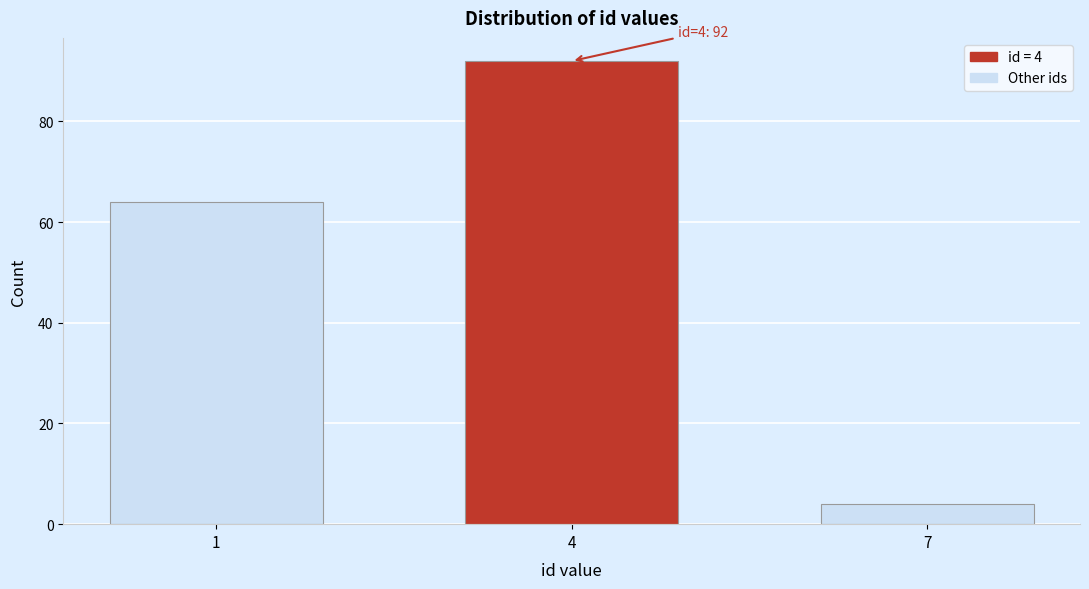

Reading left to right, list all the values displayed in this chart.

64	92	4